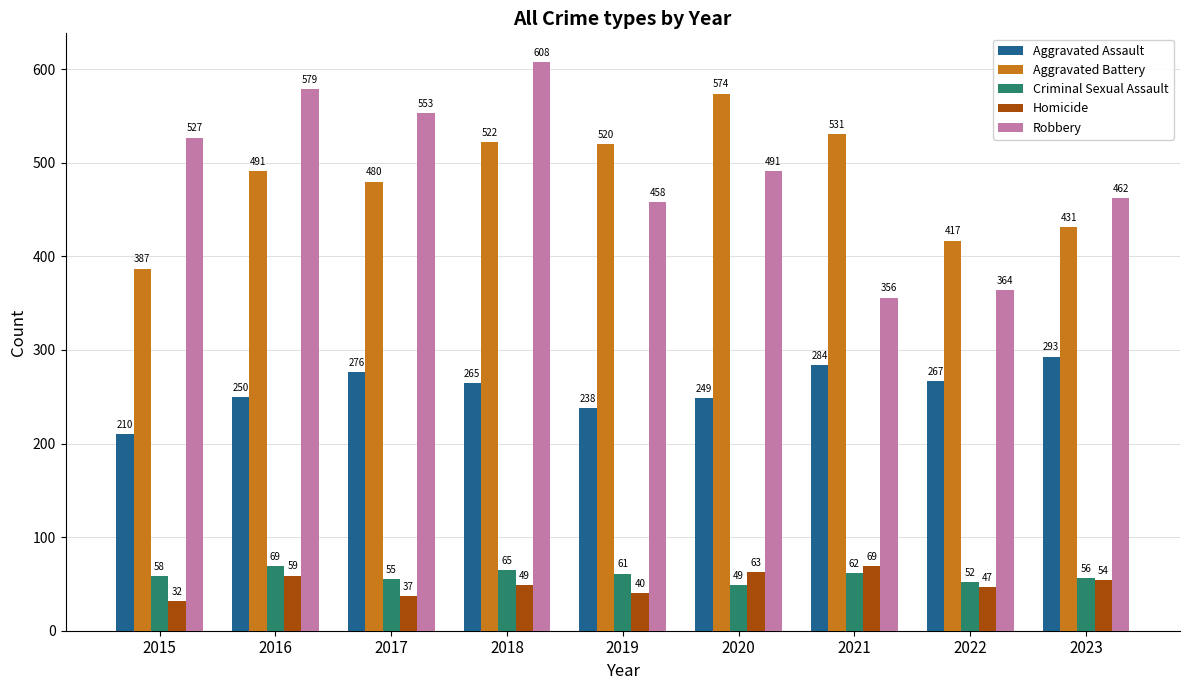

What is the value of the Criminal Sexual Assault bar at the 9th from the left?

56